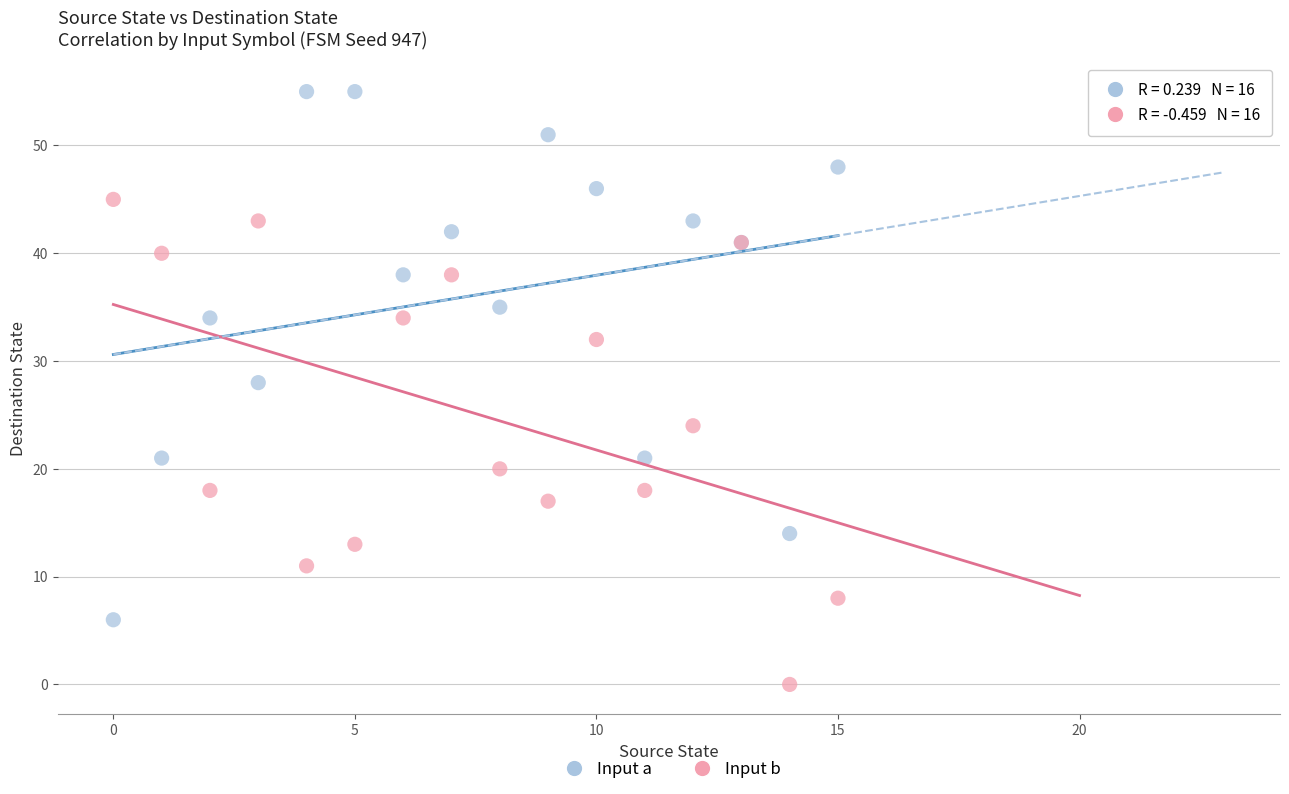

Across all series, what Y value is closest to 27?

28